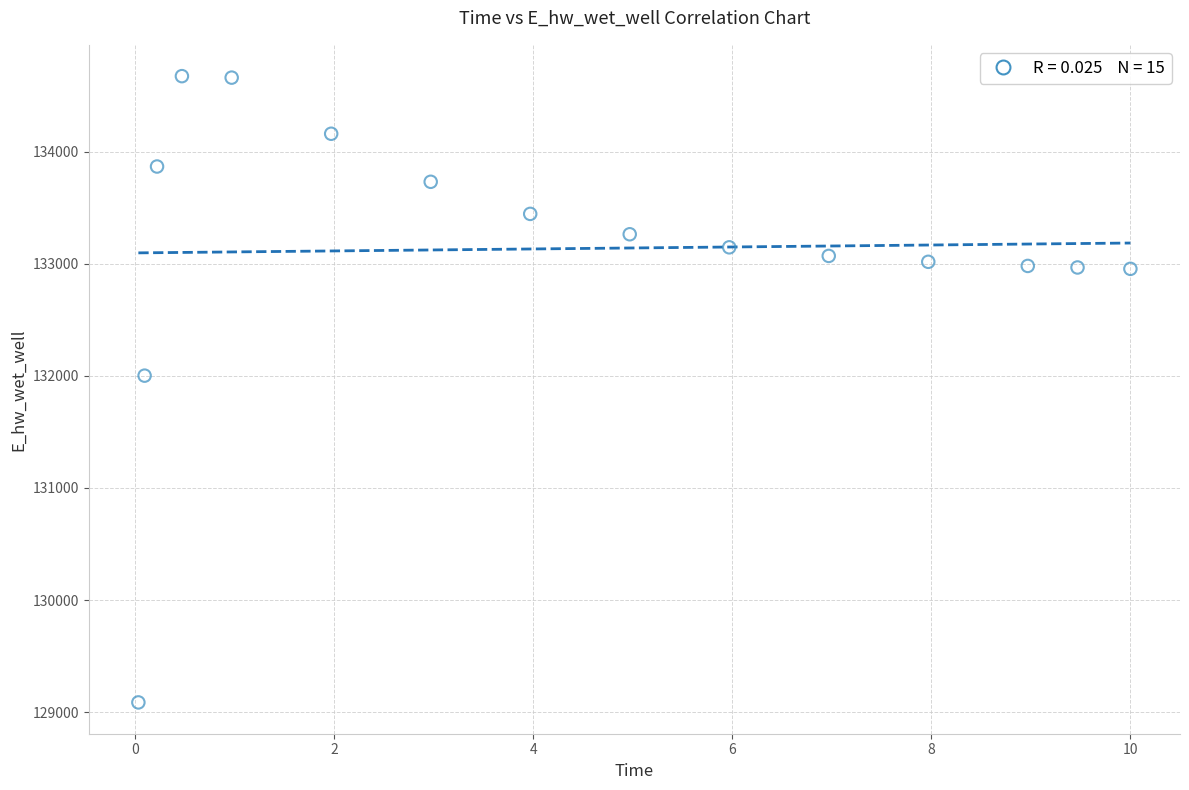

What Y value in the scatter plot is closest to 131880?

132002.2